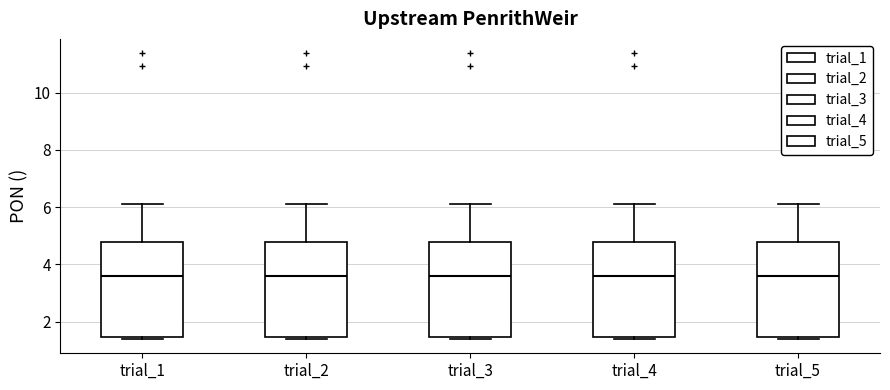

Reading left to right, transcribe this box plot: for each box, give where its median line is, the range the box spans, and where its two whiskers end, as read against the y-axis. The values are not printed on the chart, so give them approximately, as read against the axis.

trial_1: median 3.6, box 1.4 to 4.8, whiskers 1.4 (just below the box's lower edge) to 6.2
trial_2: median 3.6, box 1.4 to 4.8, whiskers 1.4 (just below the box's lower edge) to 6.2
trial_3: median 3.6, box 1.4 to 4.8, whiskers 1.4 (just below the box's lower edge) to 6.2
trial_4: median 3.6, box 1.4 to 4.8, whiskers 1.4 (just below the box's lower edge) to 6.2
trial_5: median 3.6, box 1.4 to 4.8, whiskers 1.4 (just below the box's lower edge) to 6.2